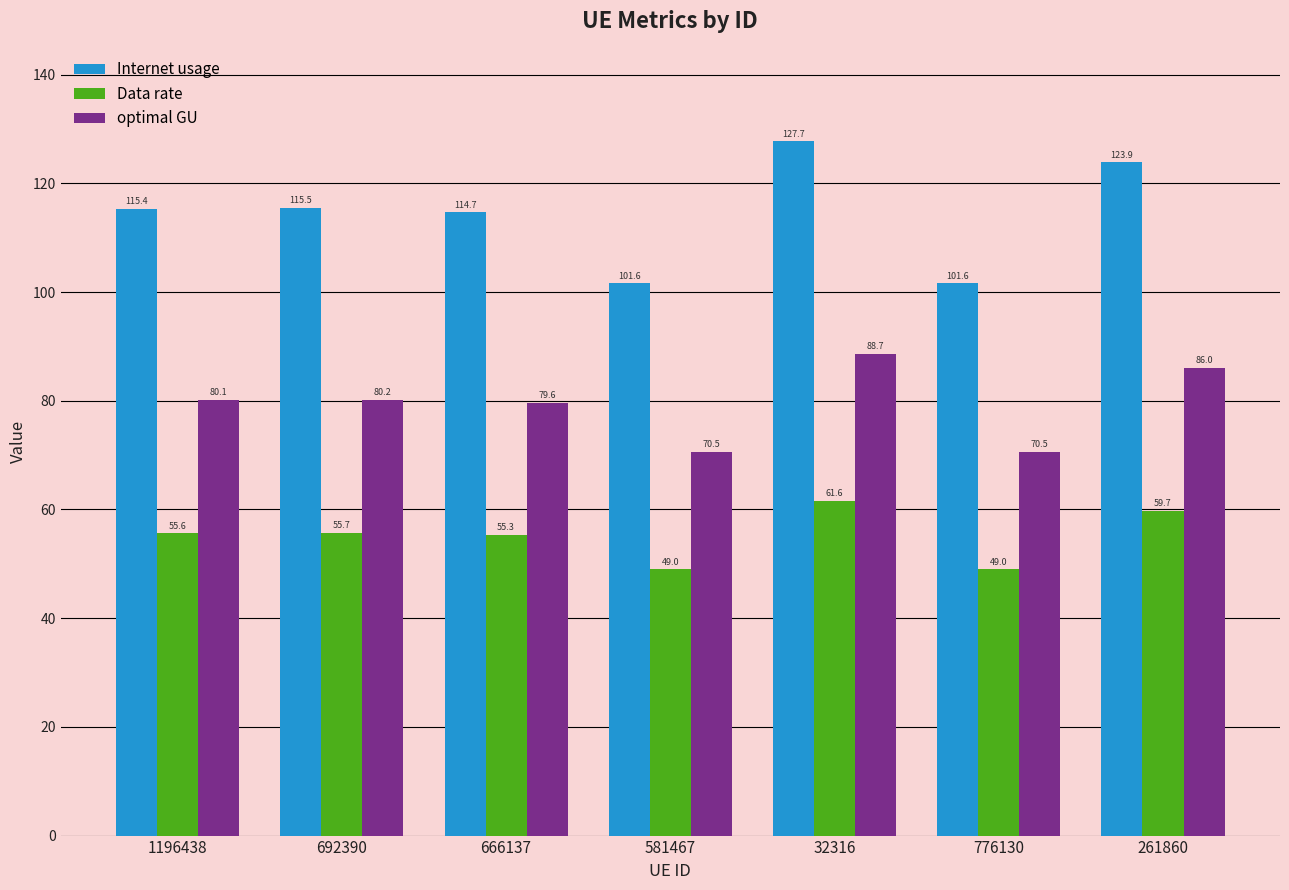

True or false: Internet usage has a value of 55.7 at 32316.

False